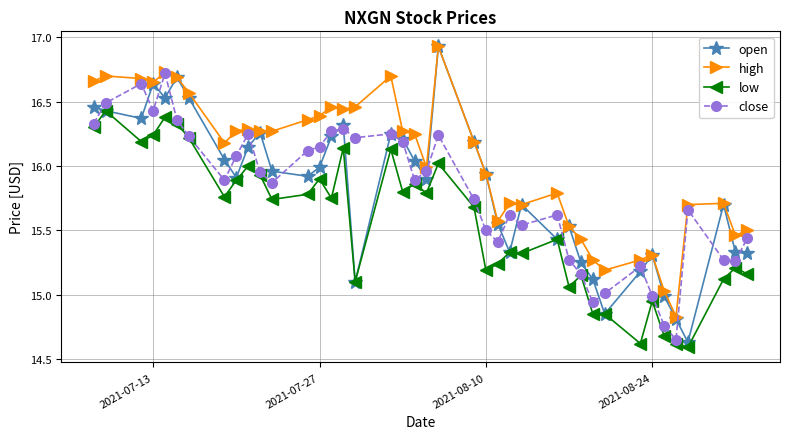

True or false: high and low intersect in this chart.

False